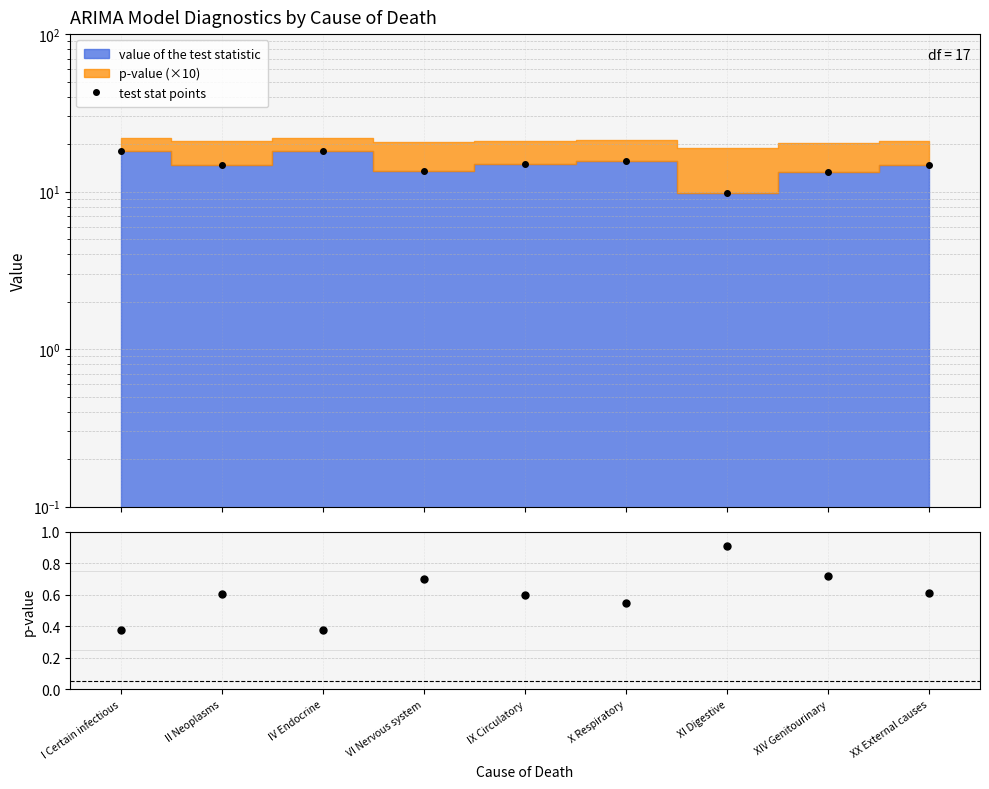

How many values are below 14?

3